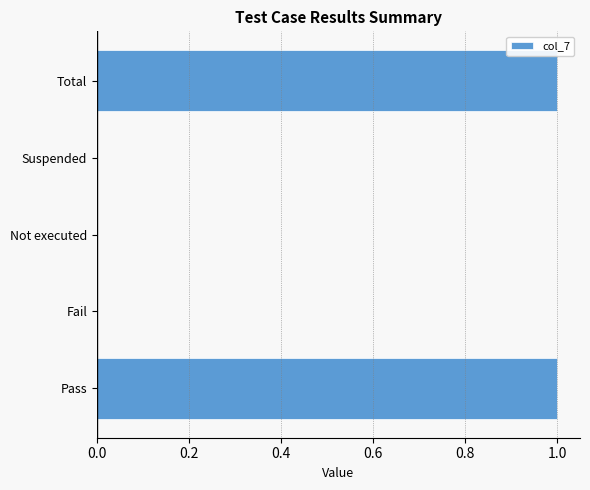

Is it true that the value at Fail is 0?

True